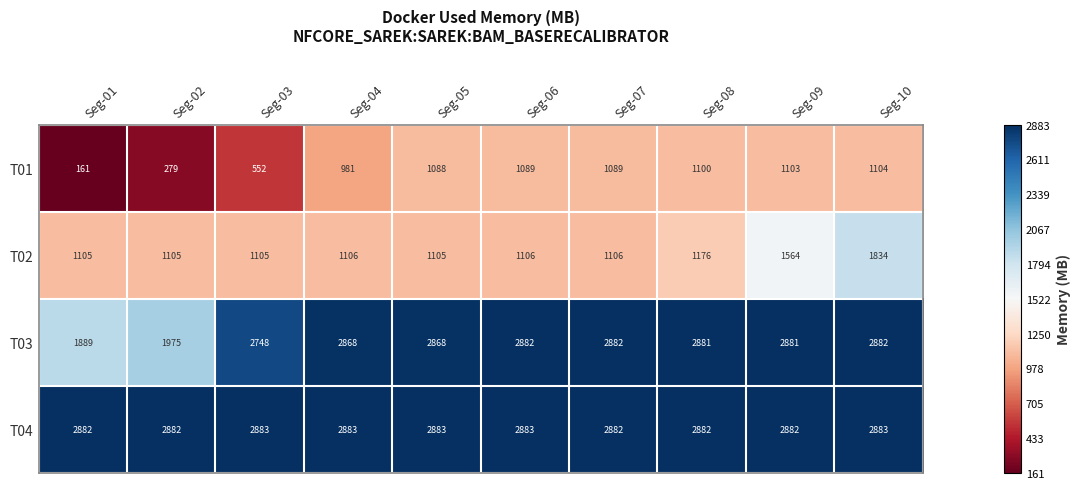

At Seg-09, list the series in order from largest to smallest.

T04, T03, T02, T01